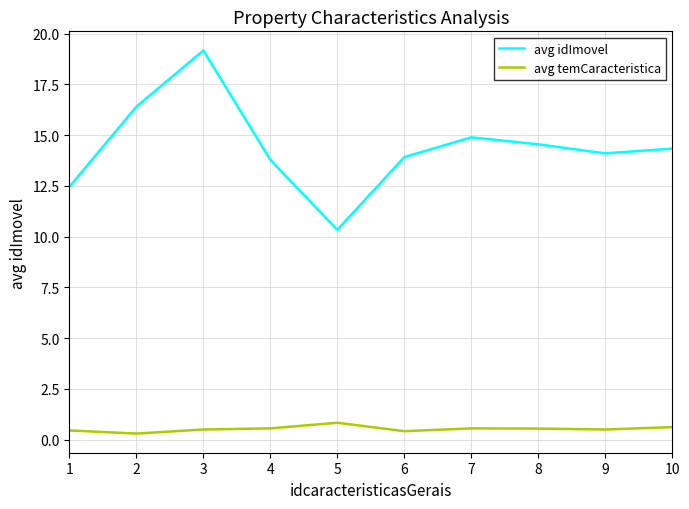

Does the chart have visible grid lines?

Yes